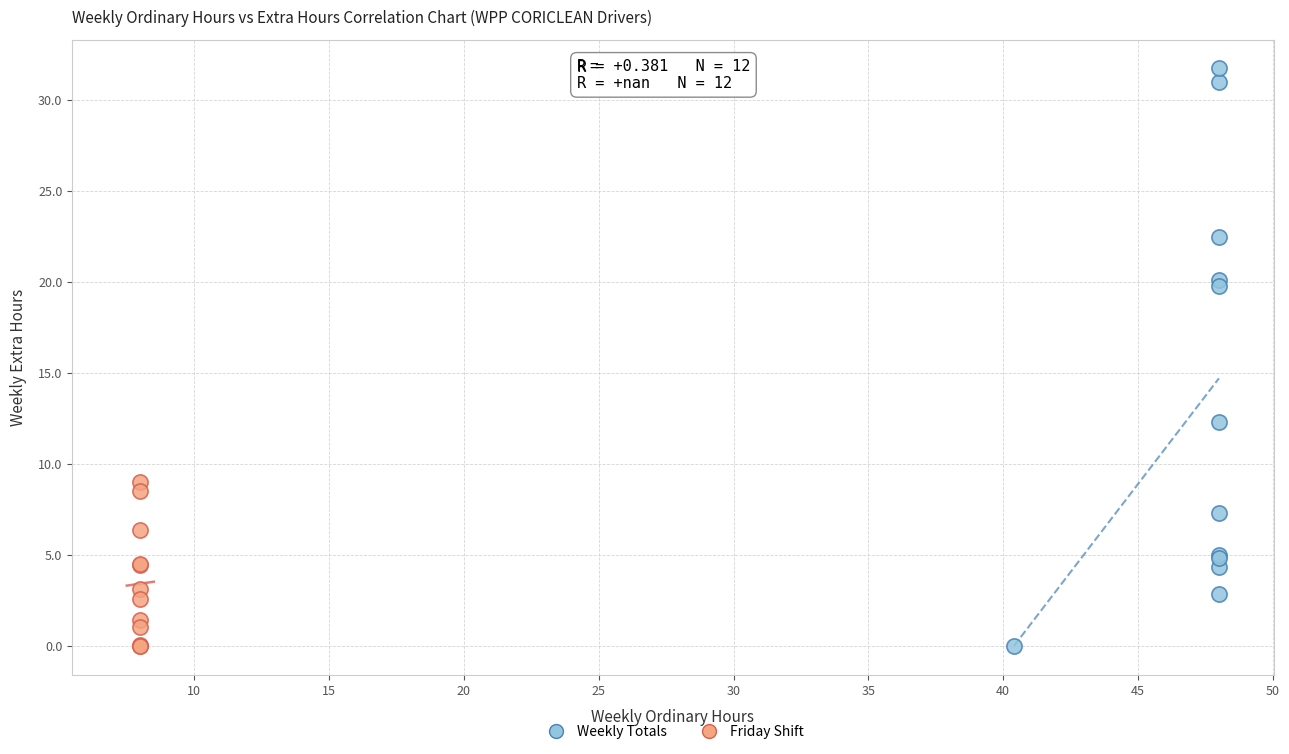

Which series reaches the maximum Y coordinate?

Weekly Totals